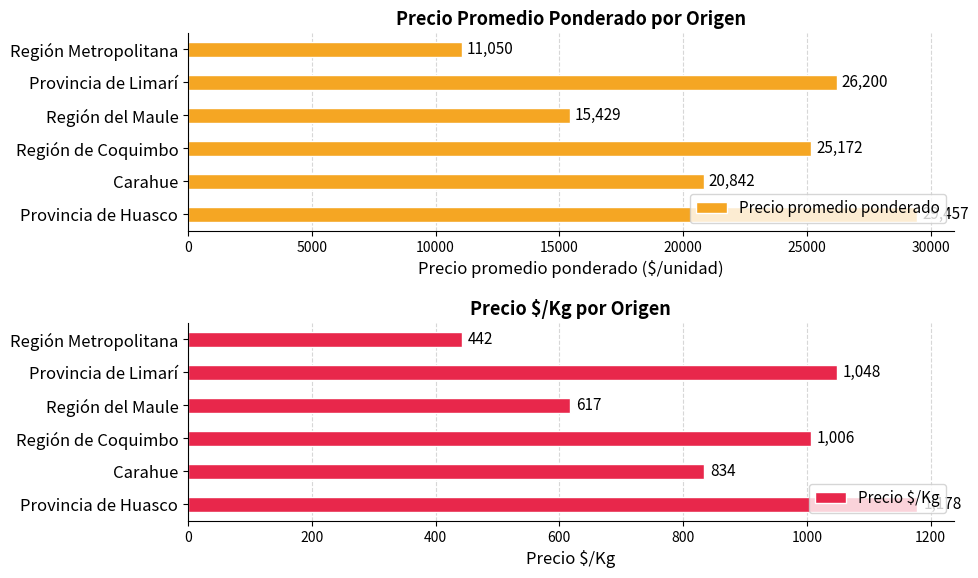

Which series has the largest total across all categories?

Precio promedio ponderado